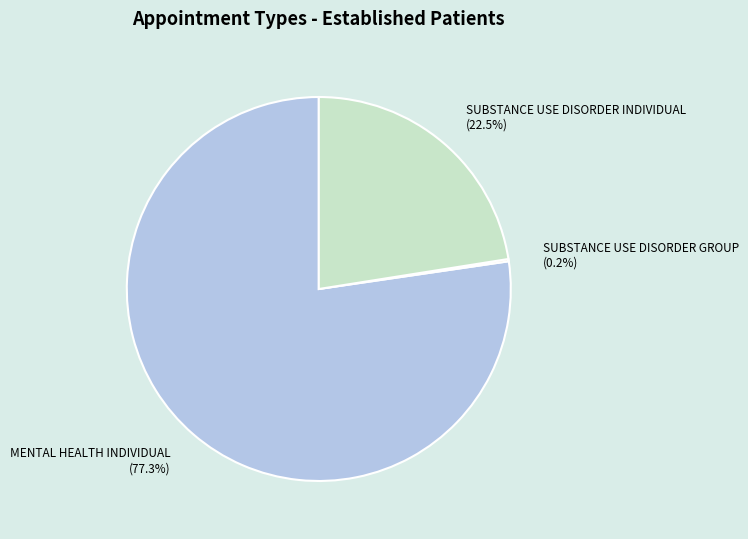

To the nearest percent, what is the average slice percentage?

33%